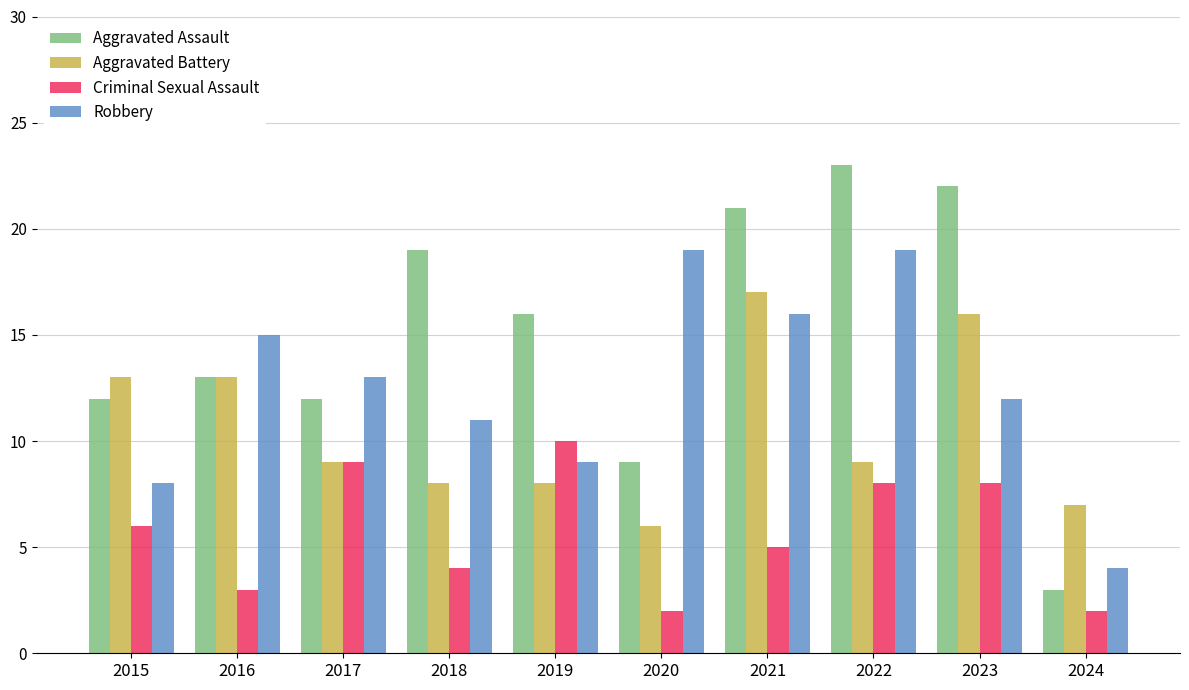

The Aggravated Battery series shows 13 at 2015. True or false?

True